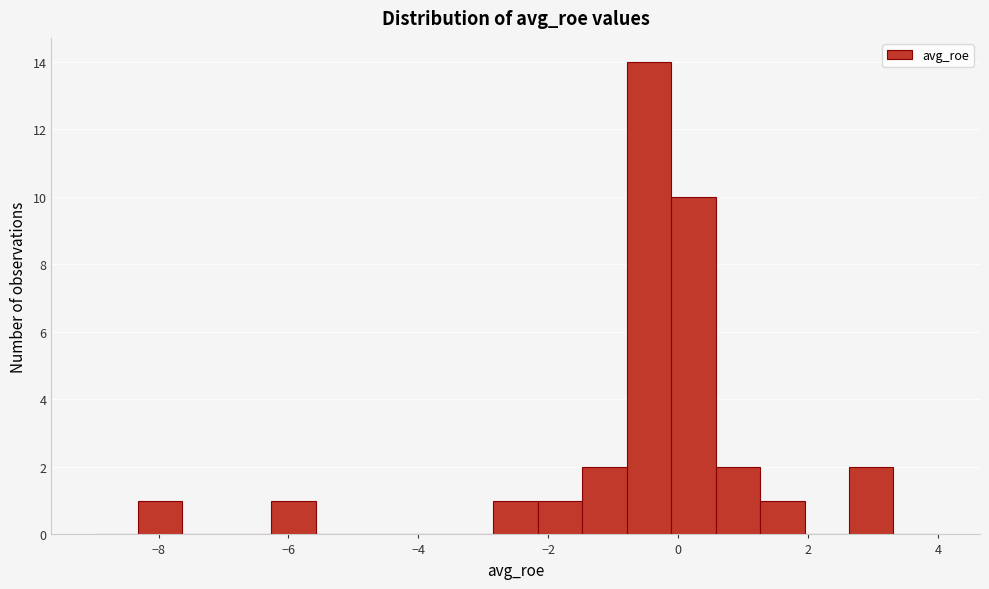

Around what value on the x-axis is the tallest bar? Give the approximate position of its centre, as read against the axis.

-0.4